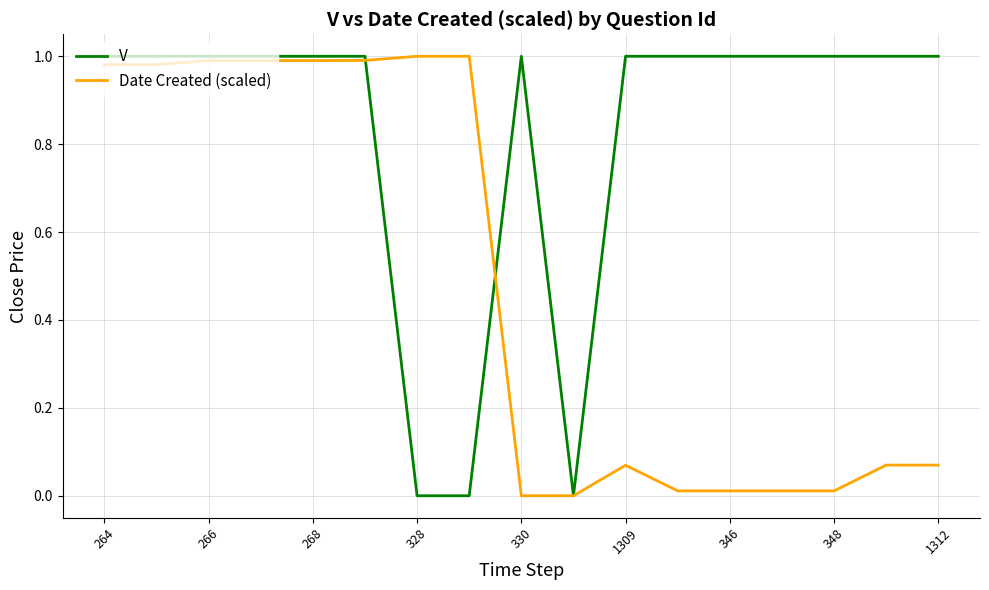

List the series in order of their overall mean, highest first.

V, Date Created (scaled)